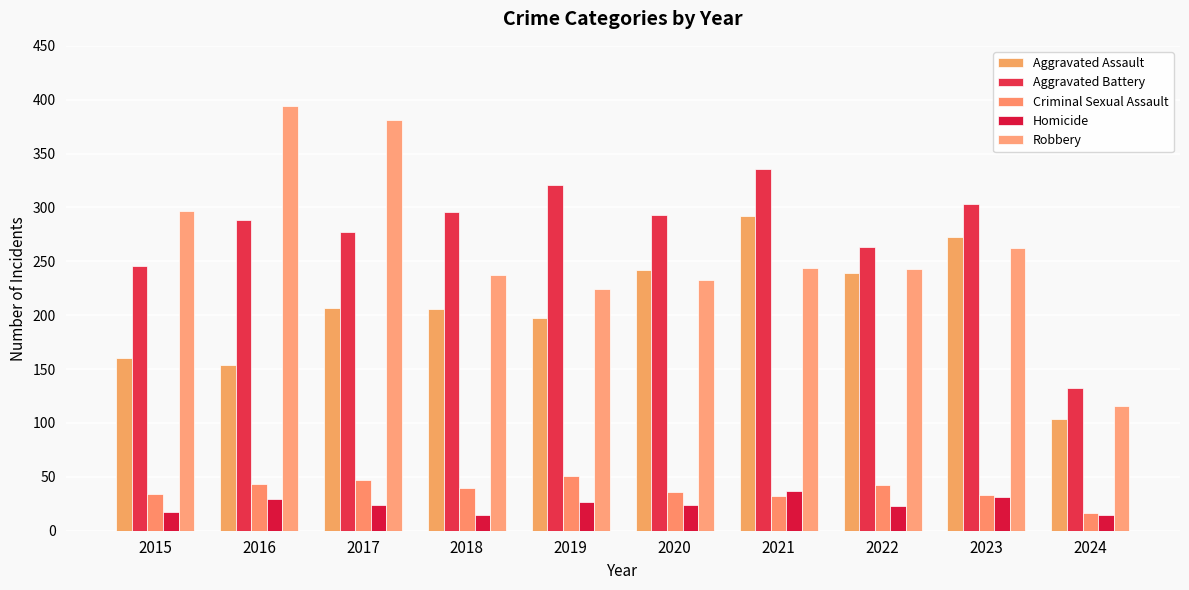

What is the minimum value shown in the chart?

15